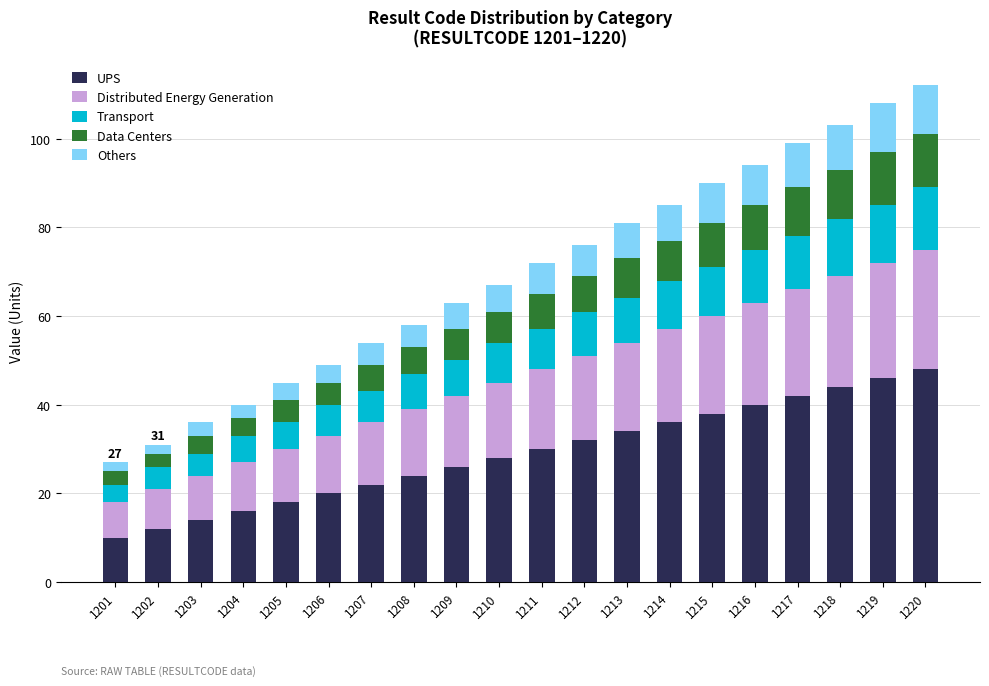

What is the total value across all series at 1208?

58